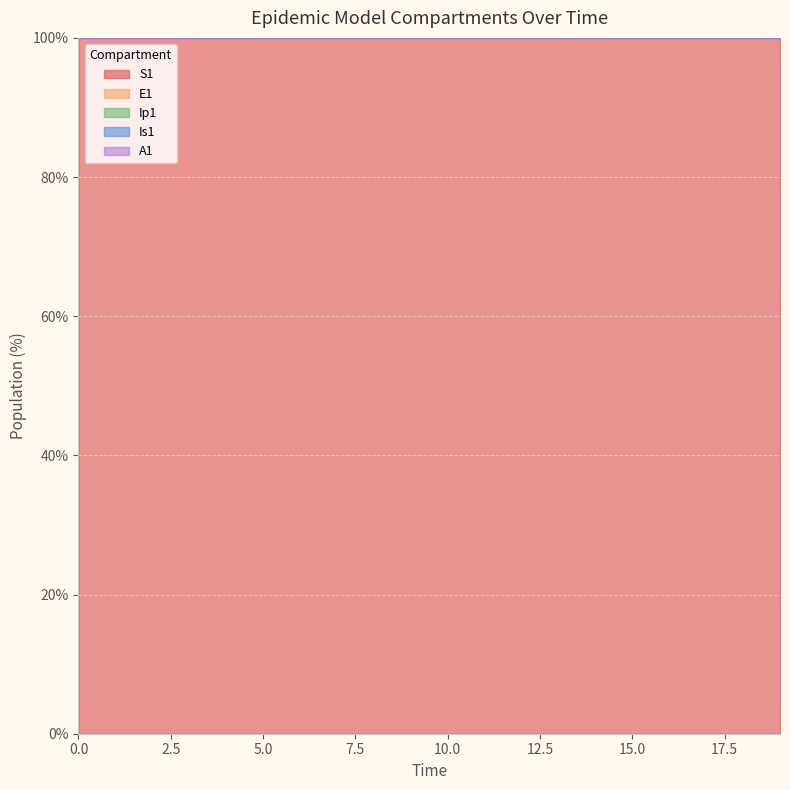

What is the minimum value for S1?

100.0